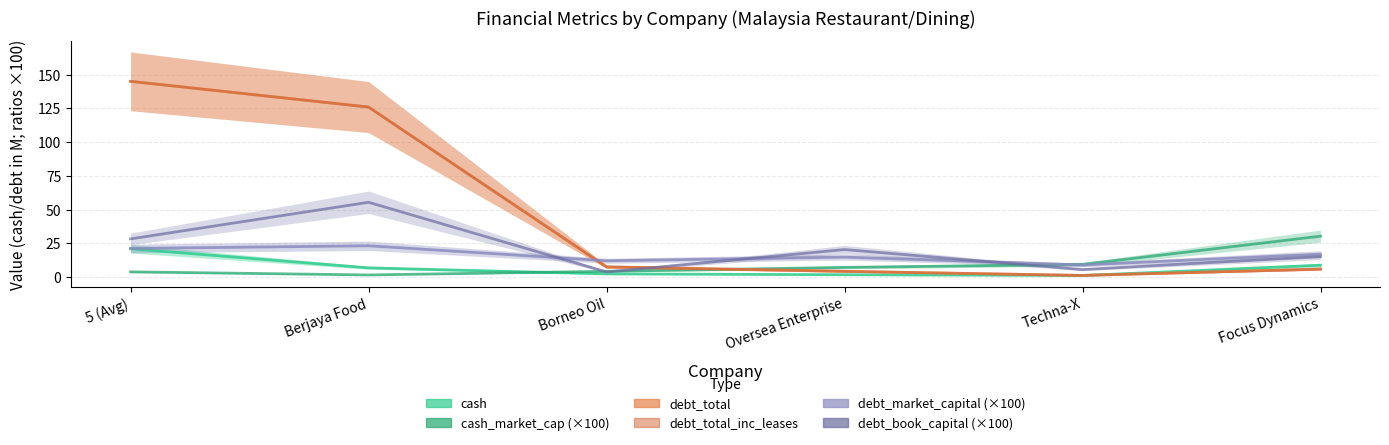

Where is cash nearest to the value 11?

Focus Dynamics